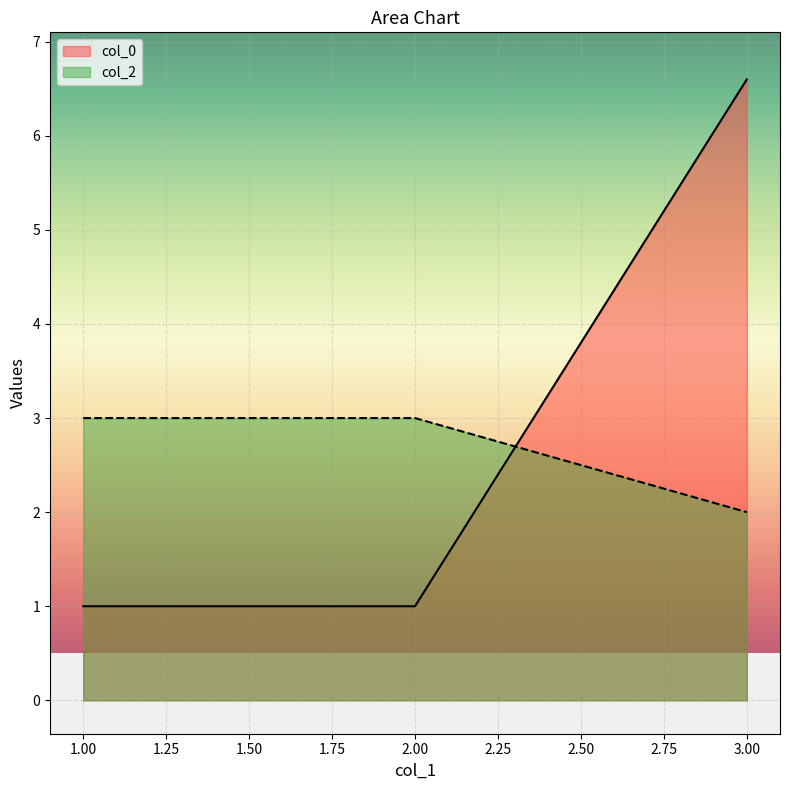

Where does the col_0 series first go above 6?

3